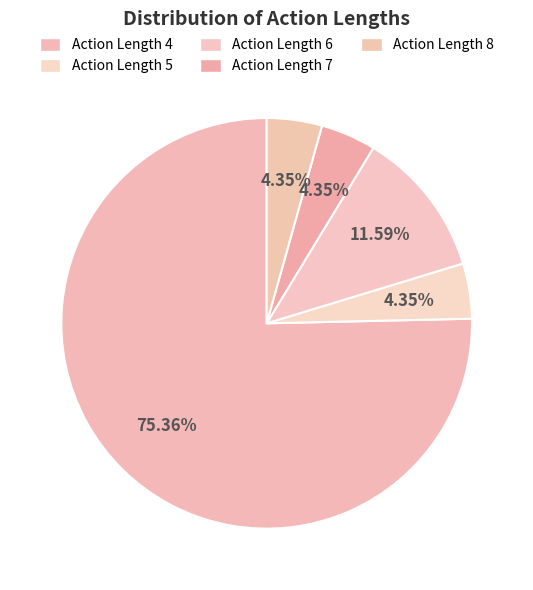

Which category has the biggest portion of the pie?

Action Length 4